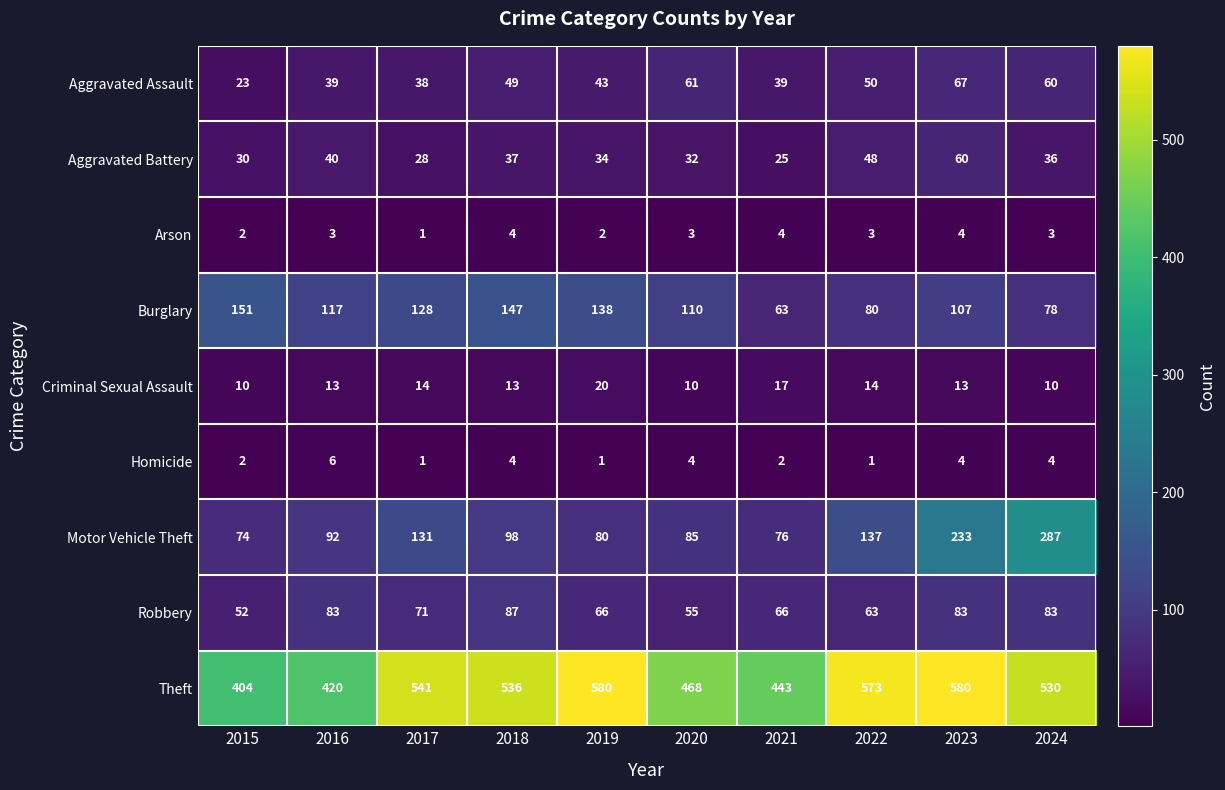

What is the sum of the Burglary values at 2021 and 2018?

210